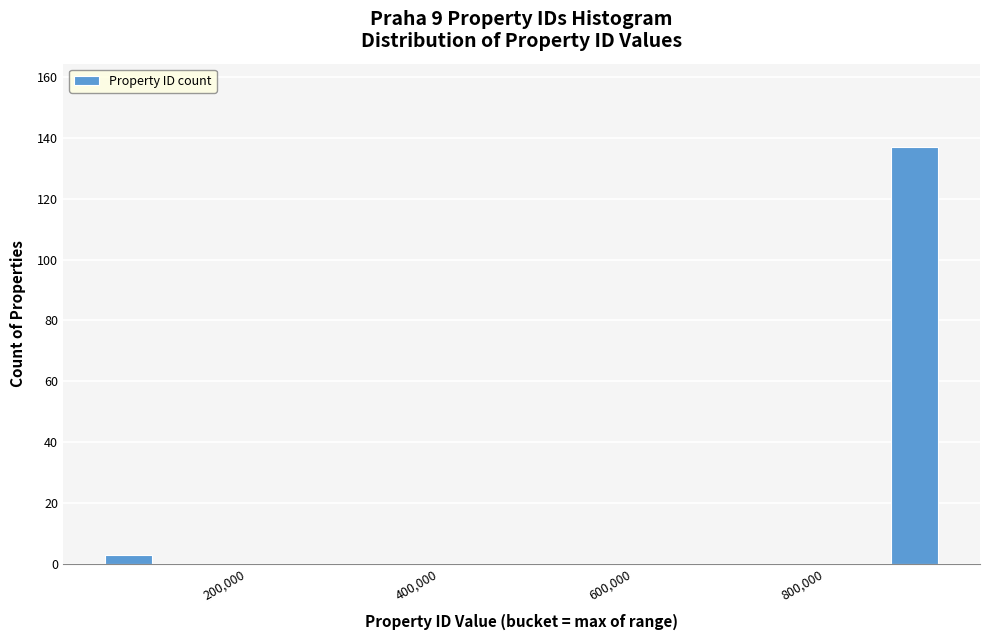

Read against the x-axis, roughly where is the centre of the tallest bar?

900000